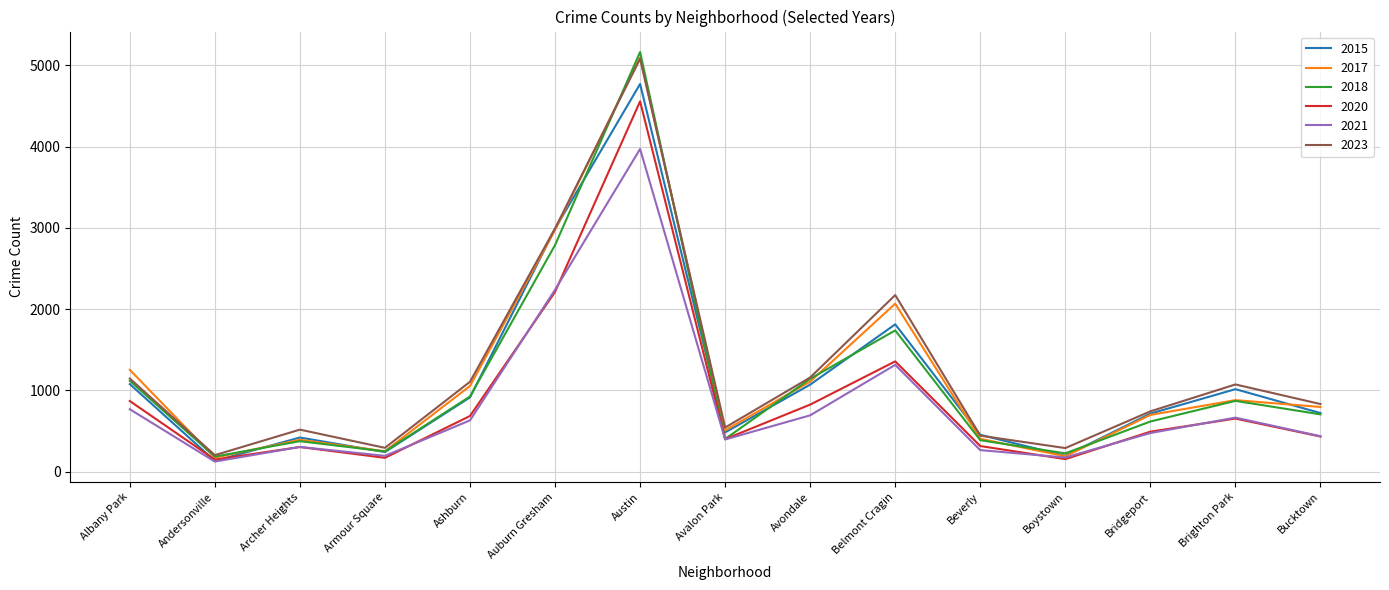

The value of 2020 at Archer Heights is 302. True or false?

True